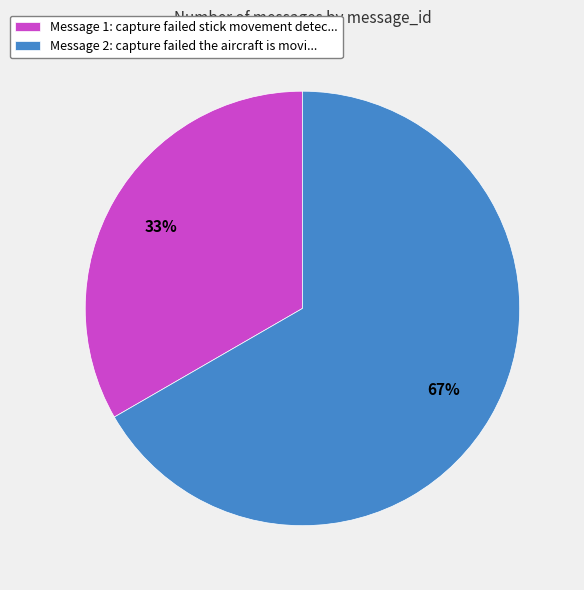

Which slice is the largest?

Message 2: capture failed the aircraft is movi...